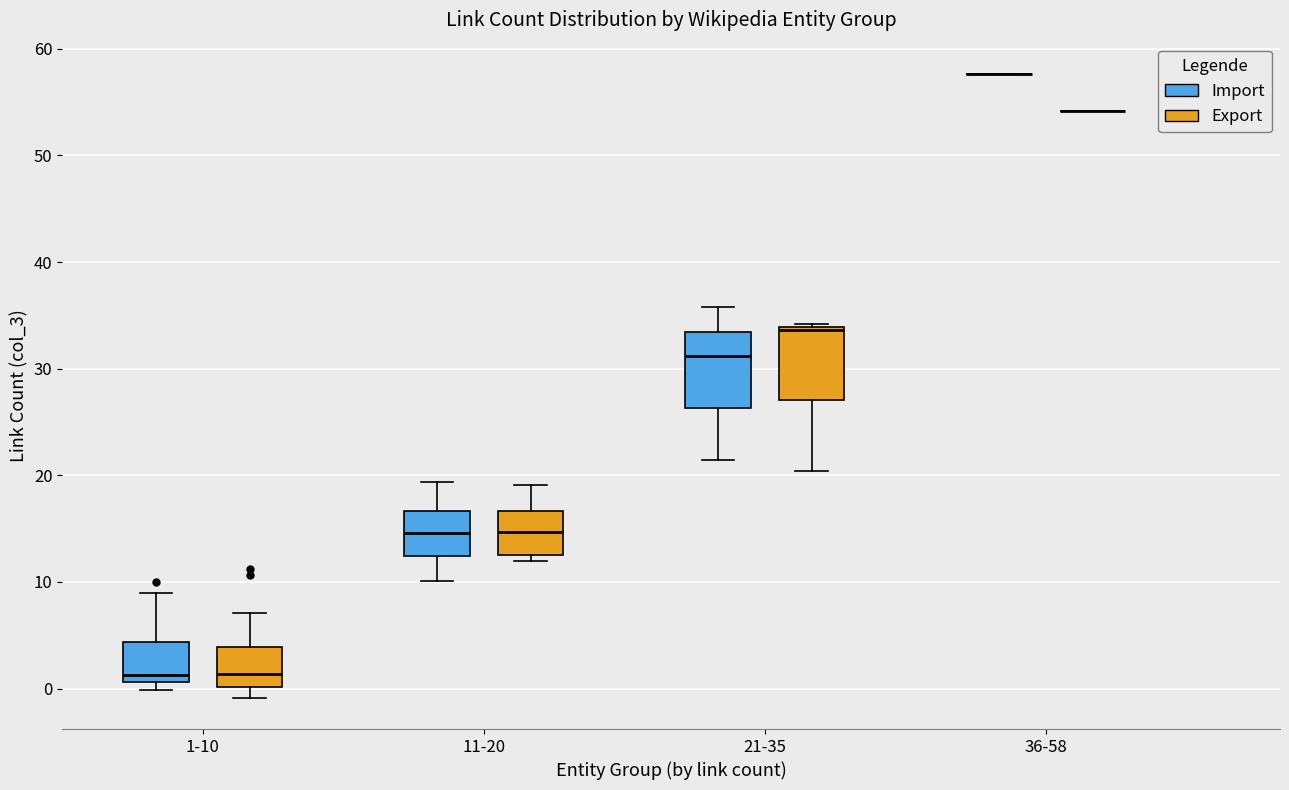

Where does the lower whisker of the box for 11-20 (Import) end on the y-axis? The values are not printed on the chart, so give them approximately, as read against the axis.

10